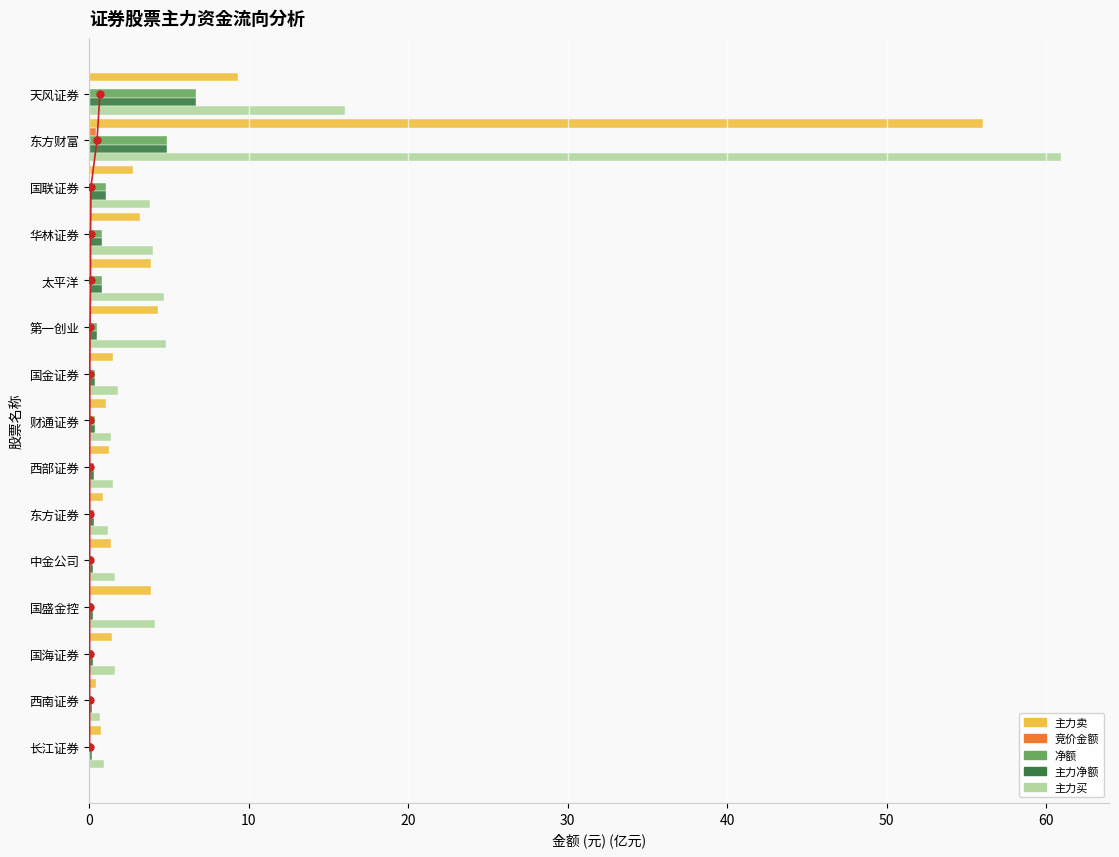

What value does the 主力净额 series have at 国金证券?

0.3